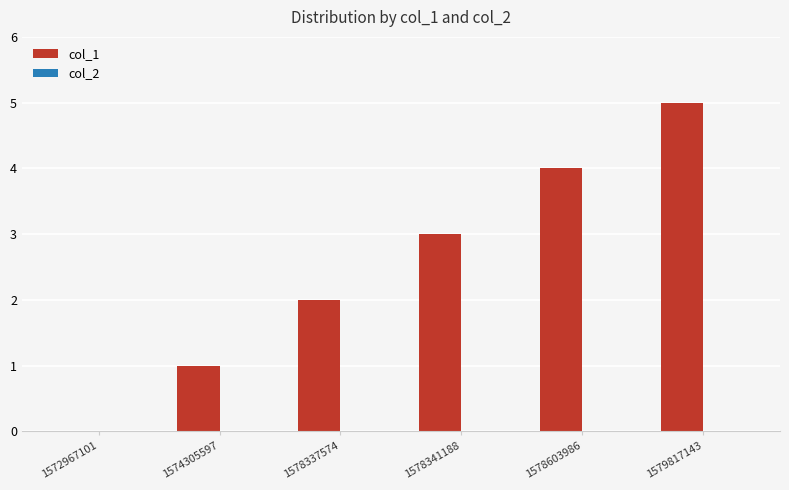

True or false: the data shows 0 at 1572967101.

True